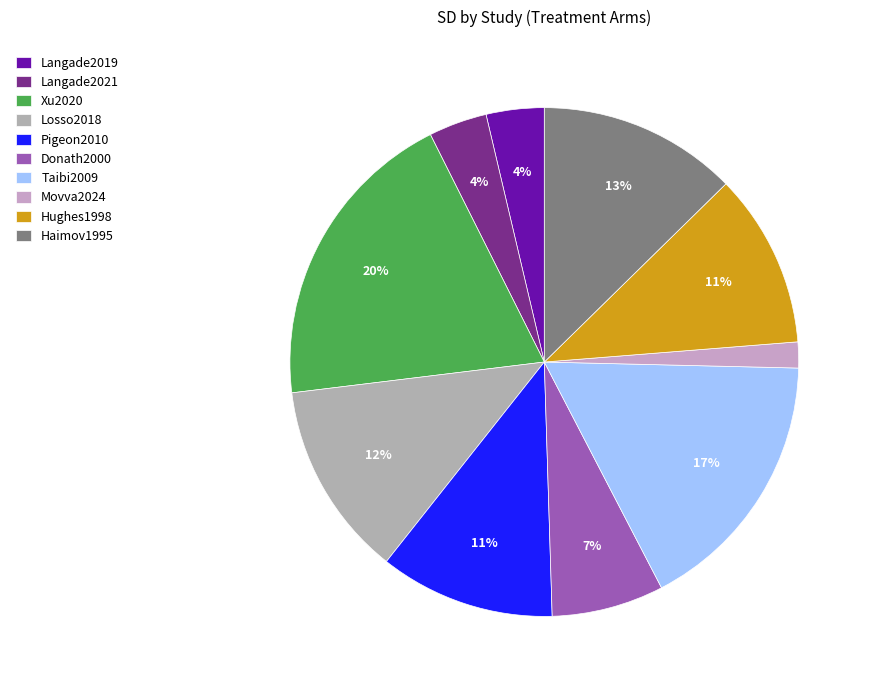

Which category has the biggest portion of the pie?

Xu2020